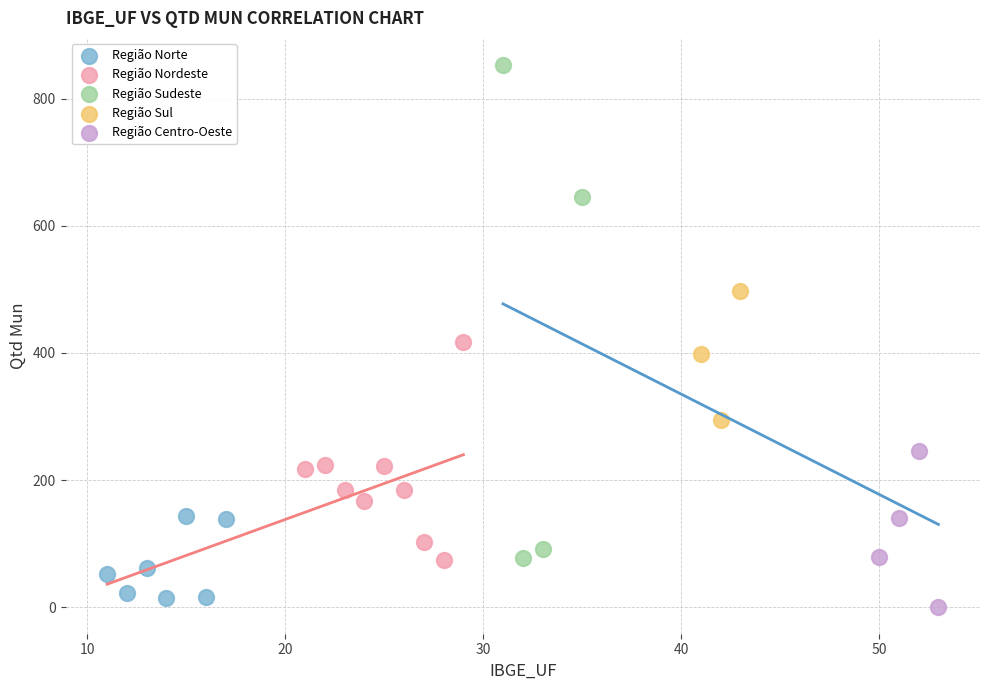

Which series has the largest Y range (max minus min)?

Região Sudeste